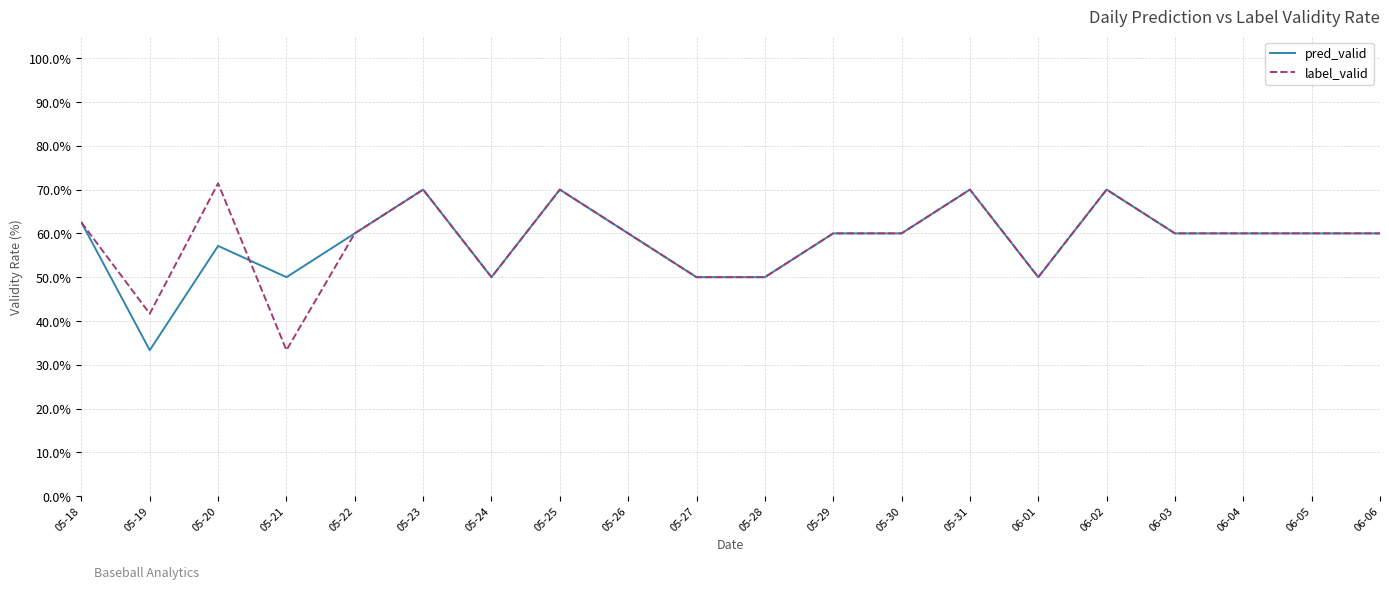

Where is the first local maximum for pred_valid?

05-20